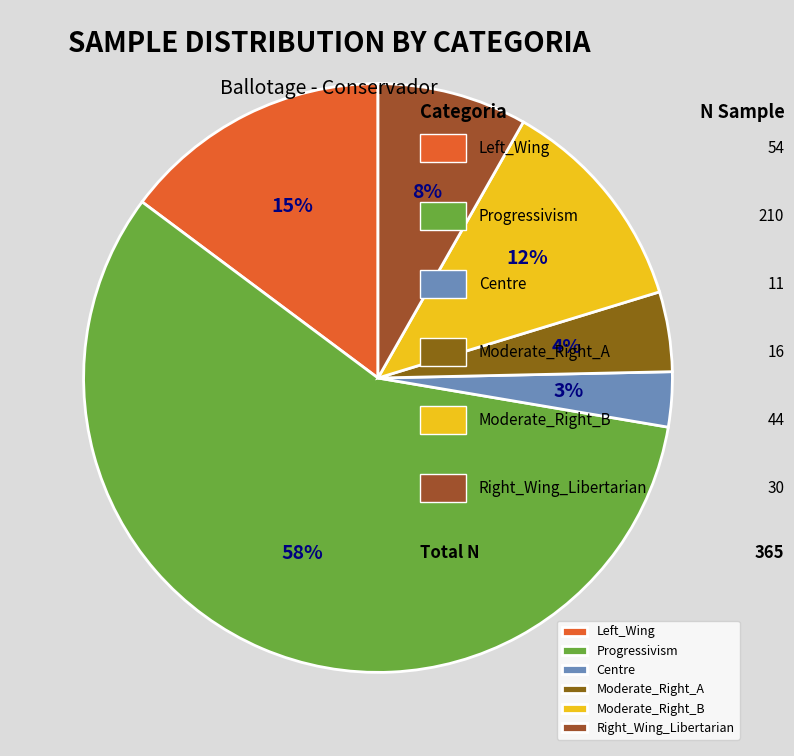

How many segments does this pie chart have?

6